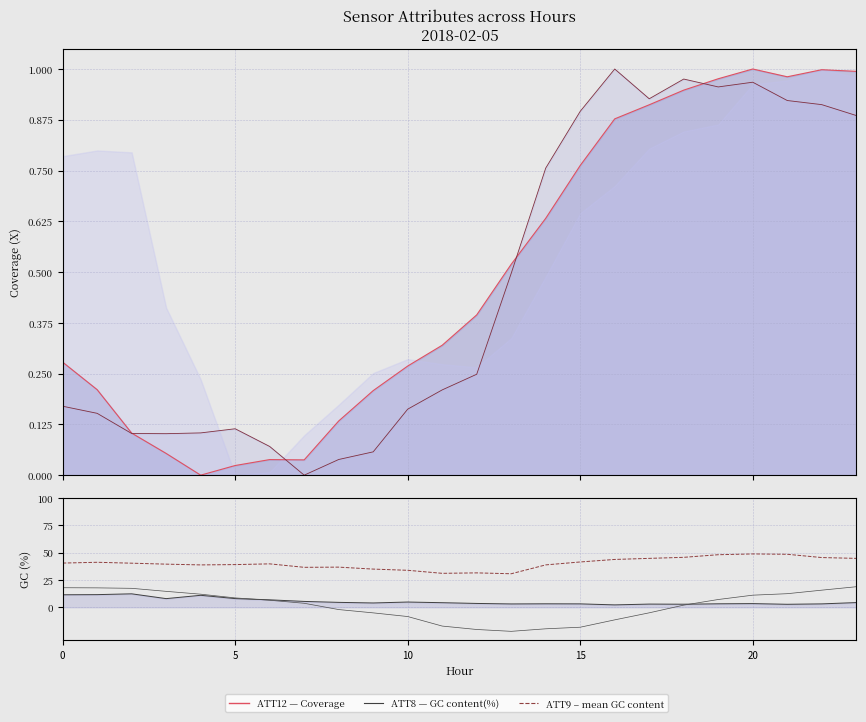

What is the total value across all series at 18?

52.3